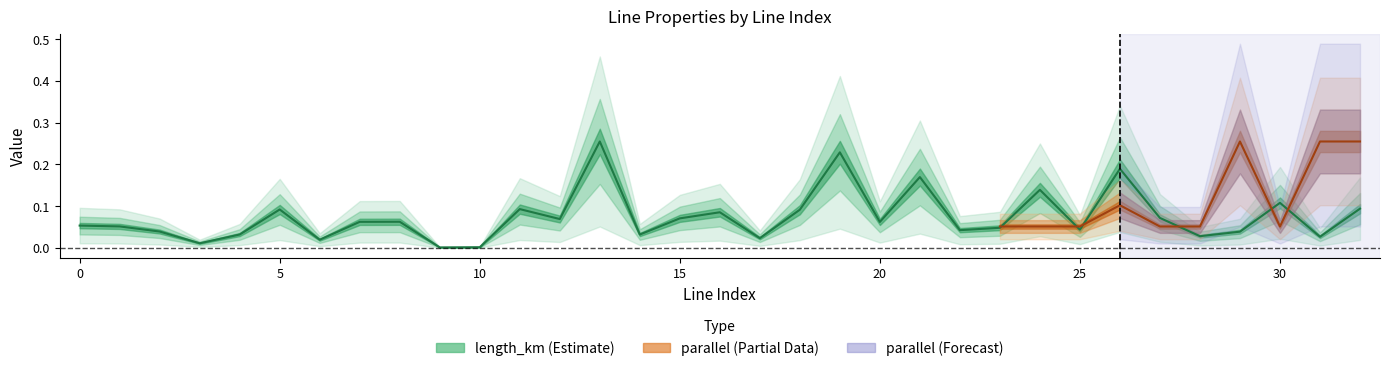

Where is the first local maximum?

5